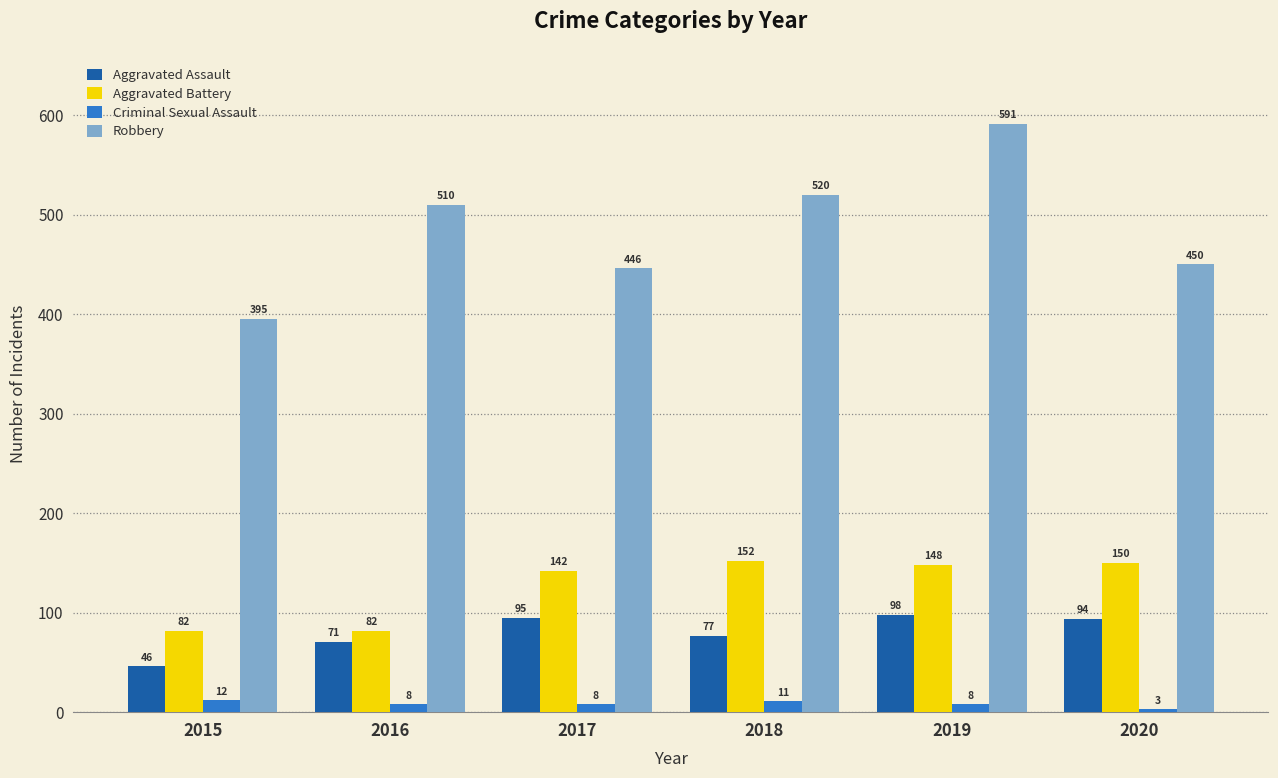

What is the minimum value for Aggravated Assault?

46